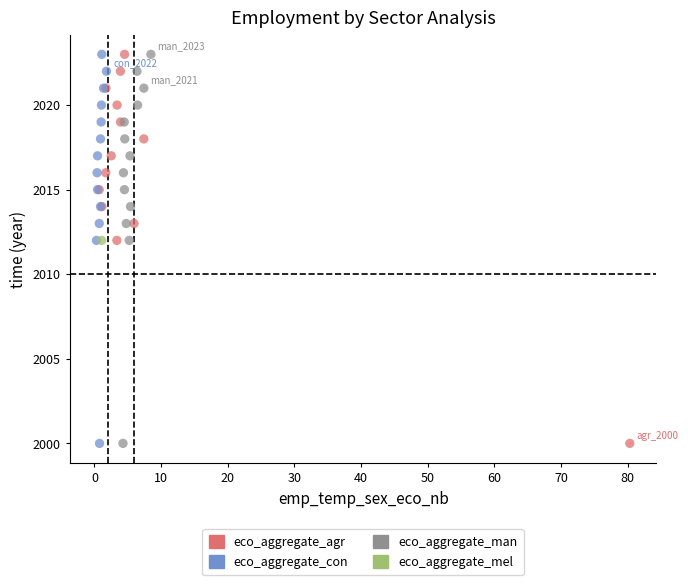

What are all the series names shown in the legend?

eco_aggregate_agr, eco_aggregate_con, eco_aggregate_man, eco_aggregate_mel